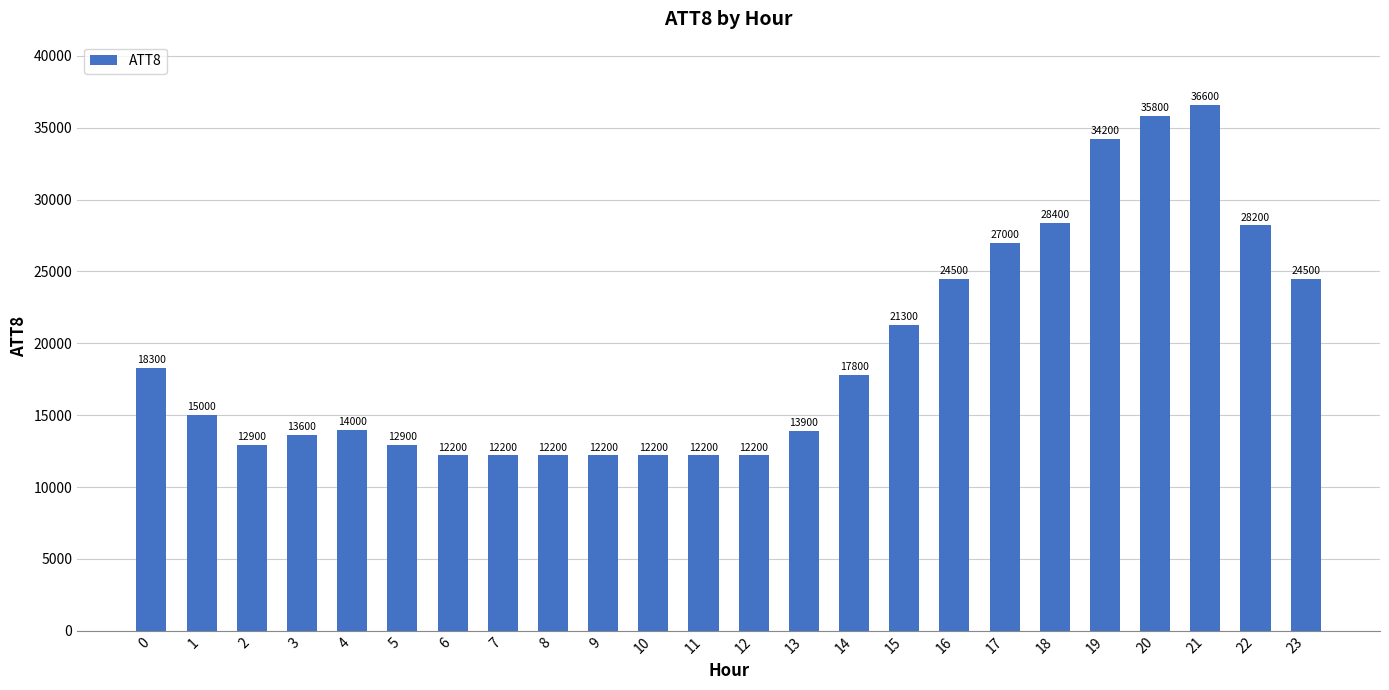

What is the smallest value displayed?

12200